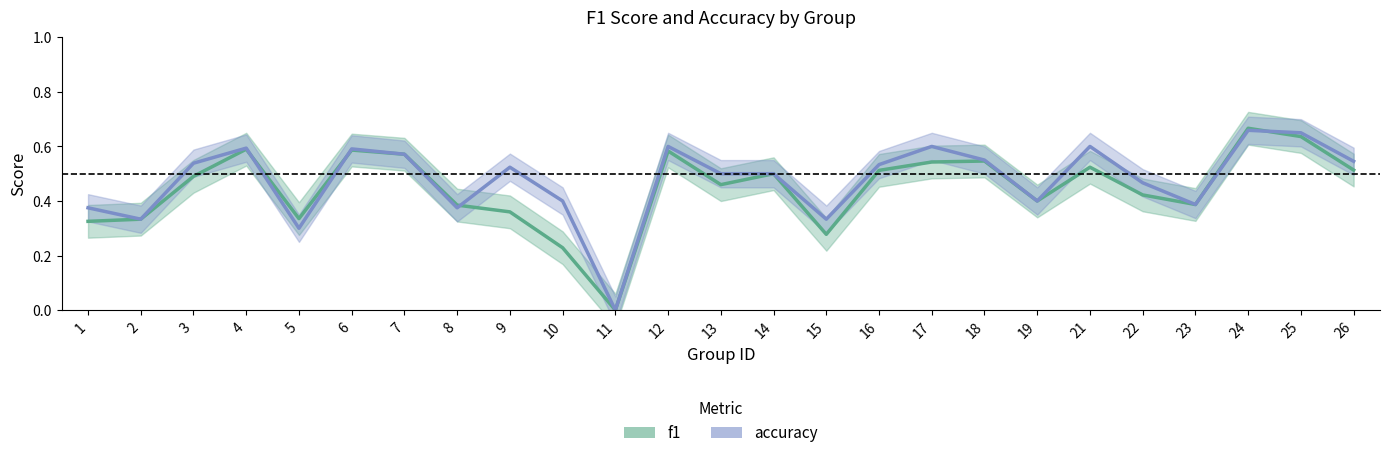

List the labels in order of f1 value, smallest first.

11, 10, 15, 1, 2, 5, 9, 8, 23, 19, 22, 13, 3, 14, 16, 26, 21, 17, 18, 7, 12, 6, 4, 25, 24